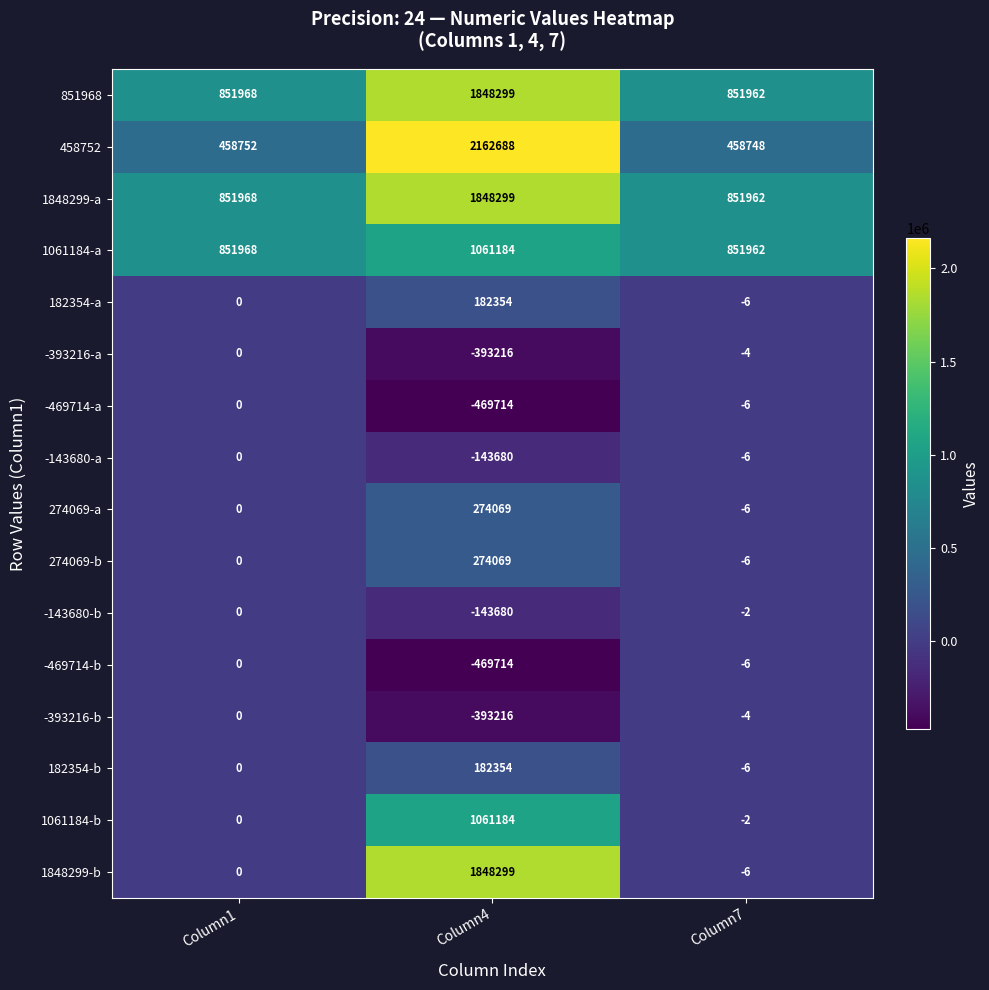

What is the difference between the highest and lowest values at Column4?

2632402